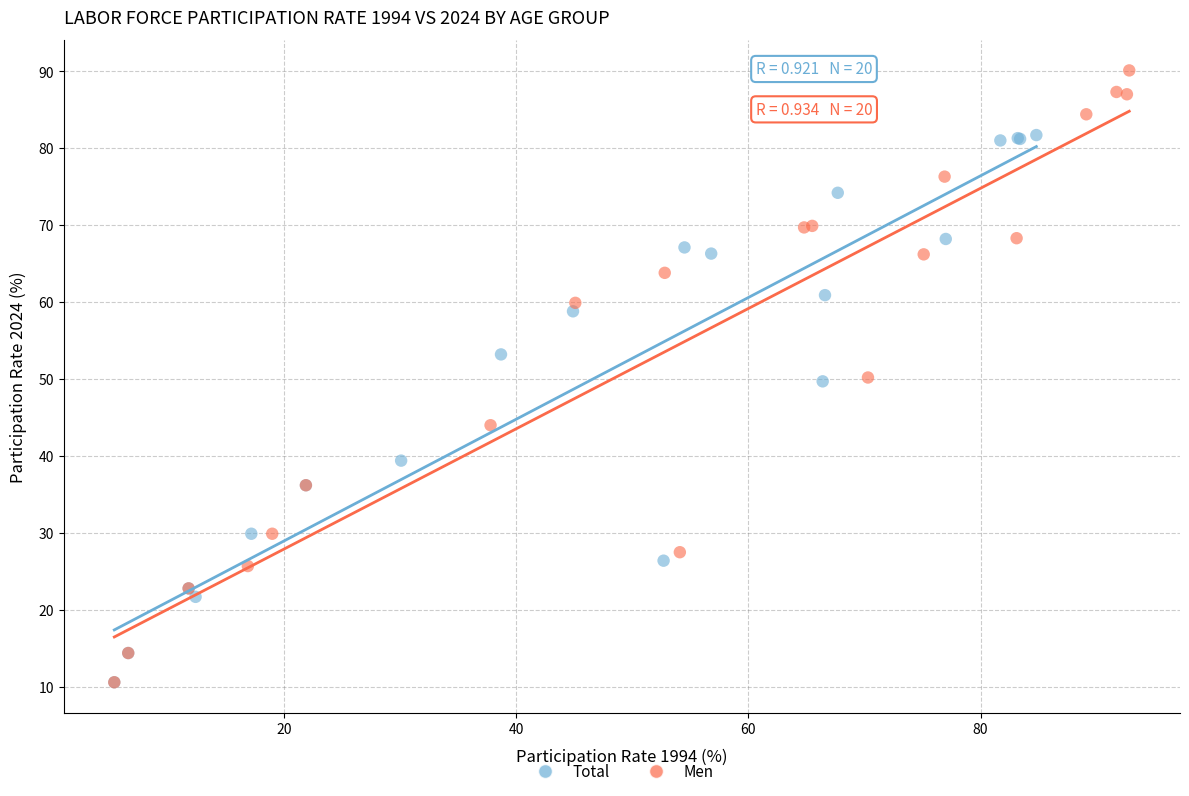

Which series has the widest spread of Y values?

Men